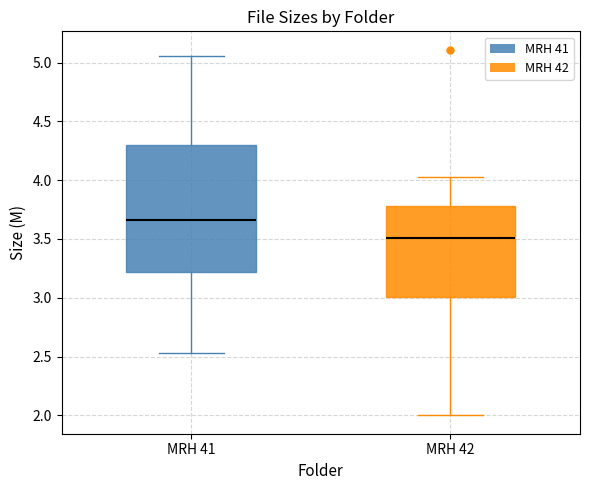

Which box has the lowest median line?

MRH 42